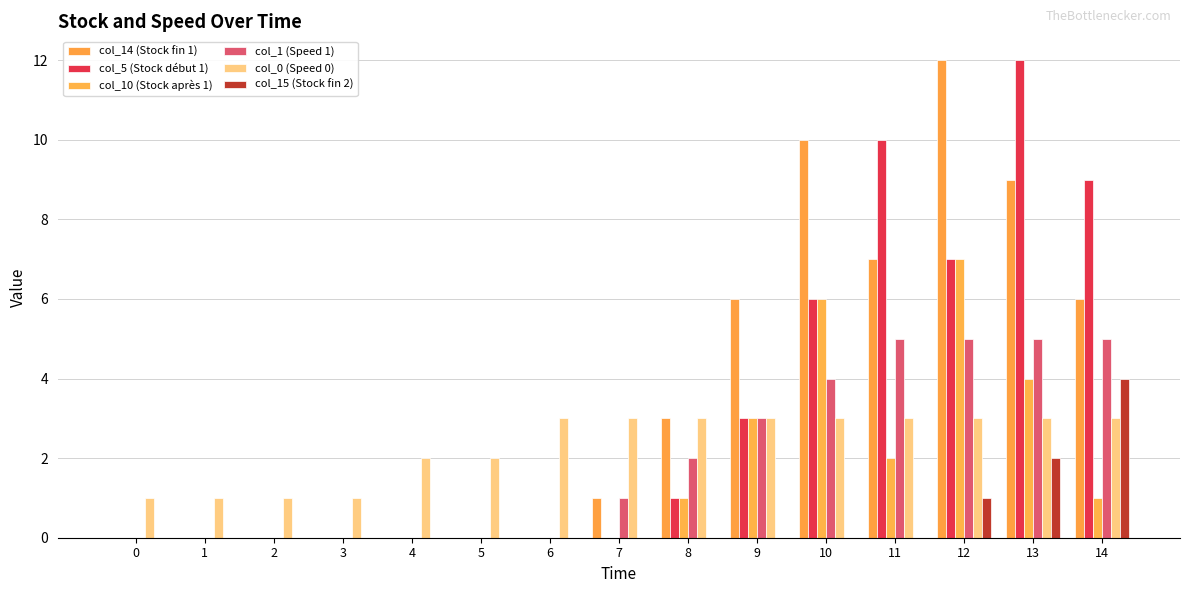

Are the bars horizontal?

No